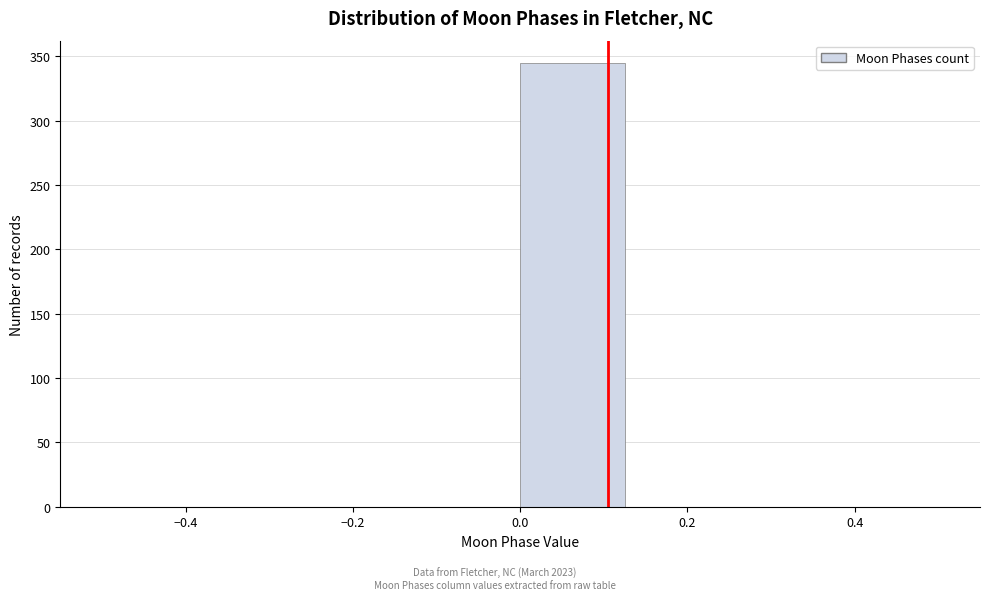

Reading left to right, list every bar in this chart as the range it spans on the x-axis followed by its height. Neither the bar edges nor the heights are printed on the chart, so give them approximately, as read against the axes.

-0.500 to -0.375: 0
-0.375 to -0.250: 0
-0.250 to -0.125: 0
-0.125 to 0.000: 0
0.000 to 0.125: 345
0.125 to 0.250: 0
0.250 to 0.375: 0
0.375 to 0.500: 0